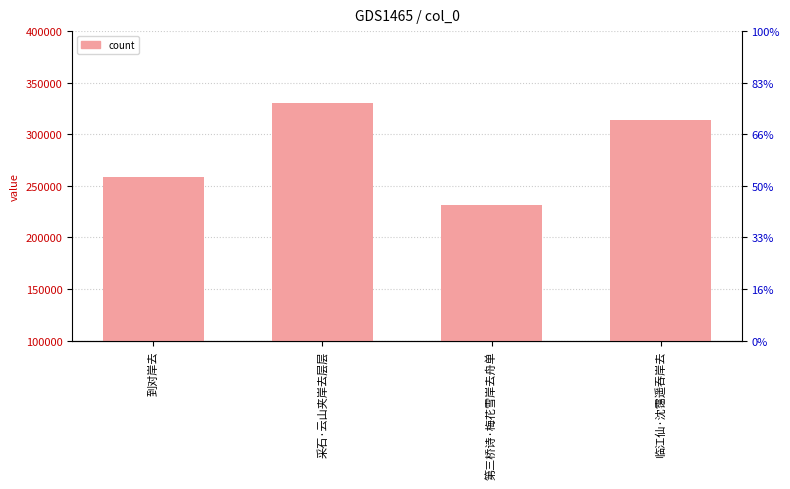

What is the difference between the second highest and second lowest values?

54858